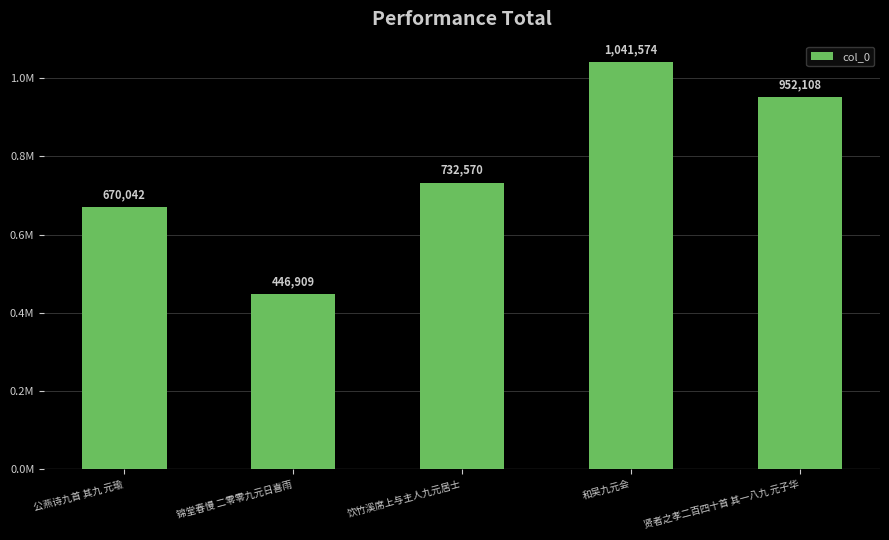

Are the bars horizontal?

No